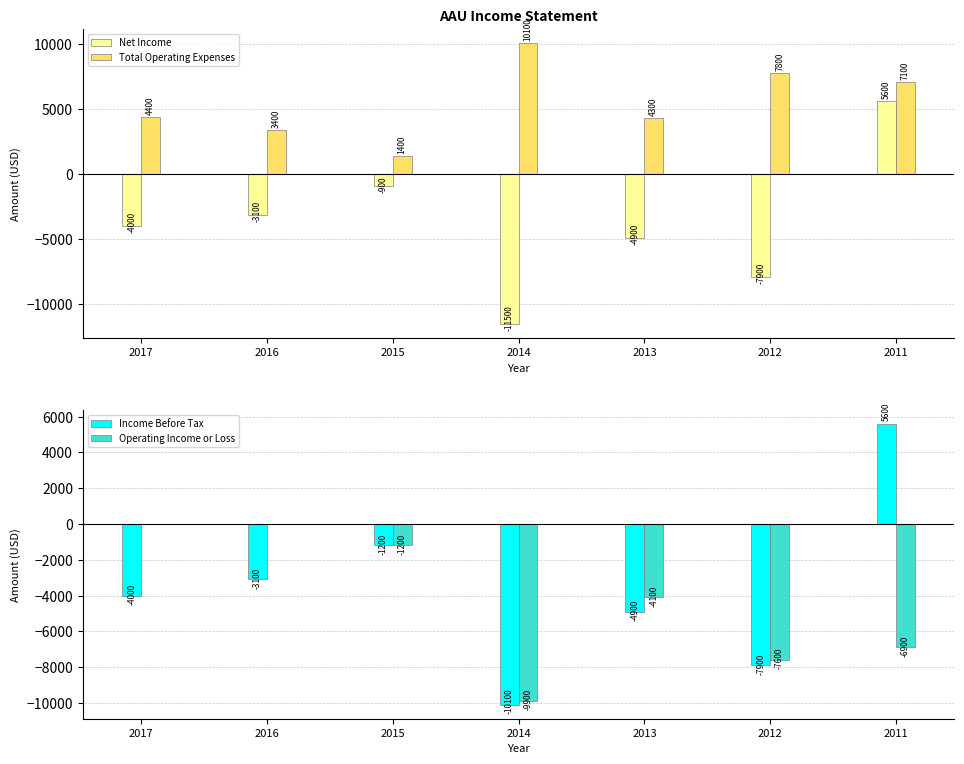

The value of Total Operating Expenses at 2016 is 3400. True or false?

True